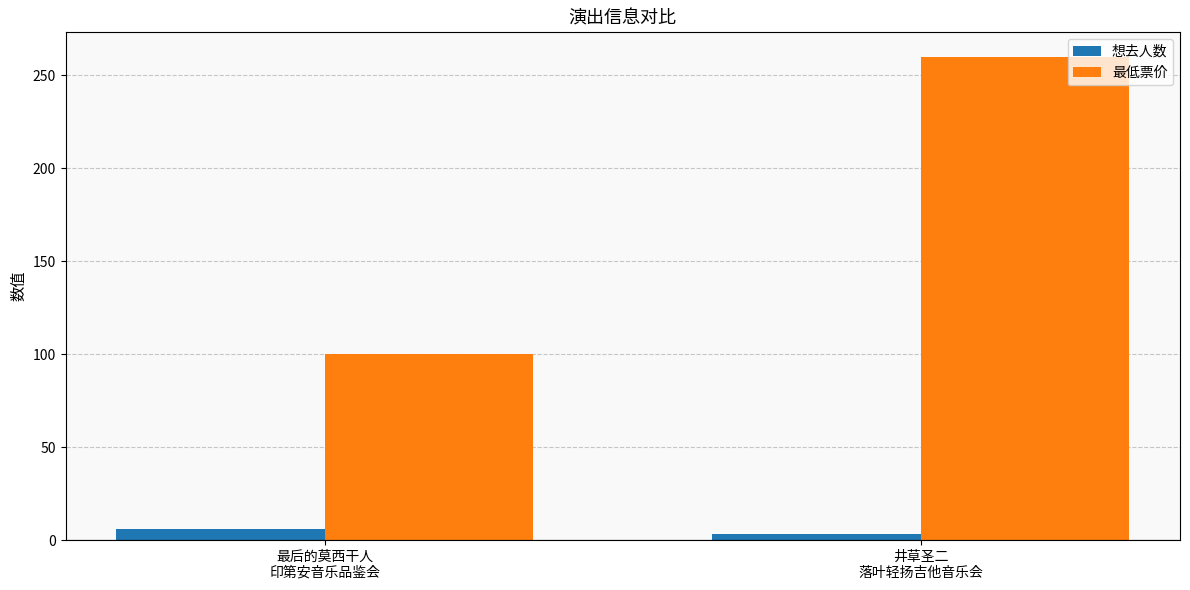

Which series has the widest spread of values?

最低票价